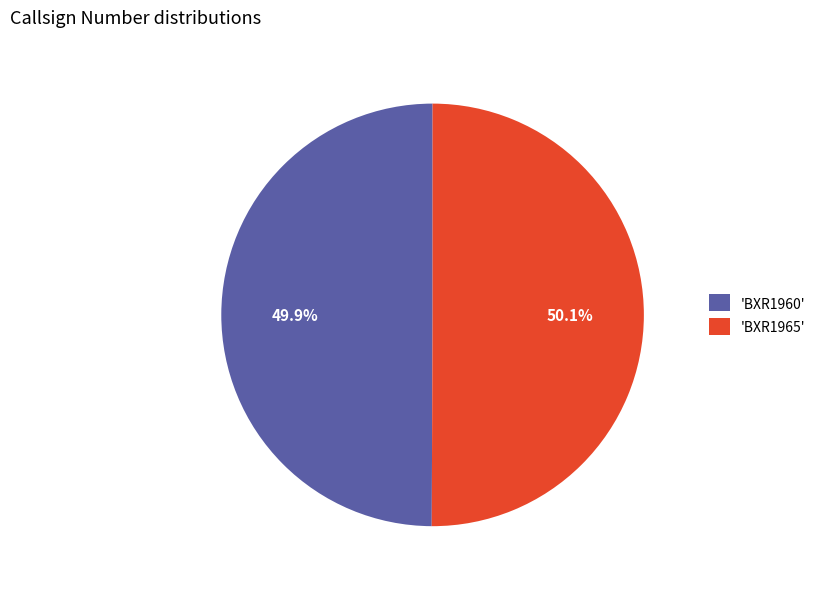

Combined, do 'BXR1965' and 'BXR1960' account for over 50%?

Yes